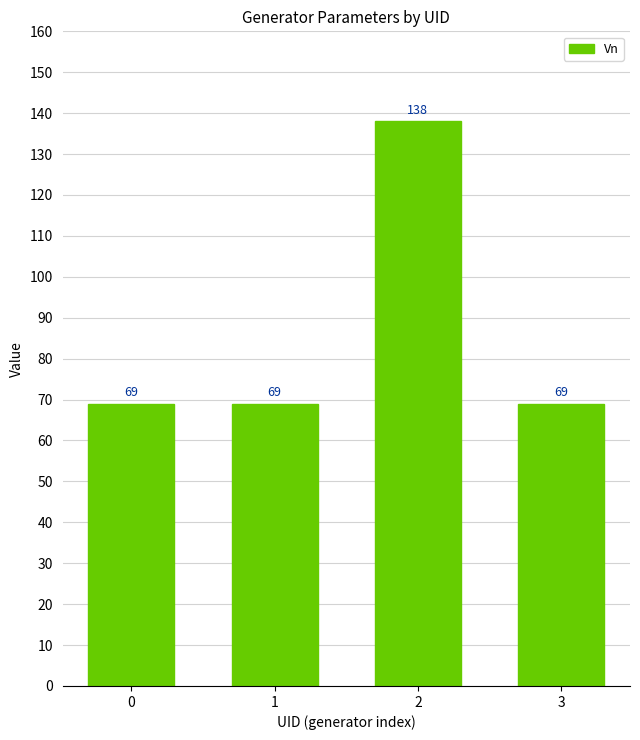

What is the value of the 1st bar from the left?

69